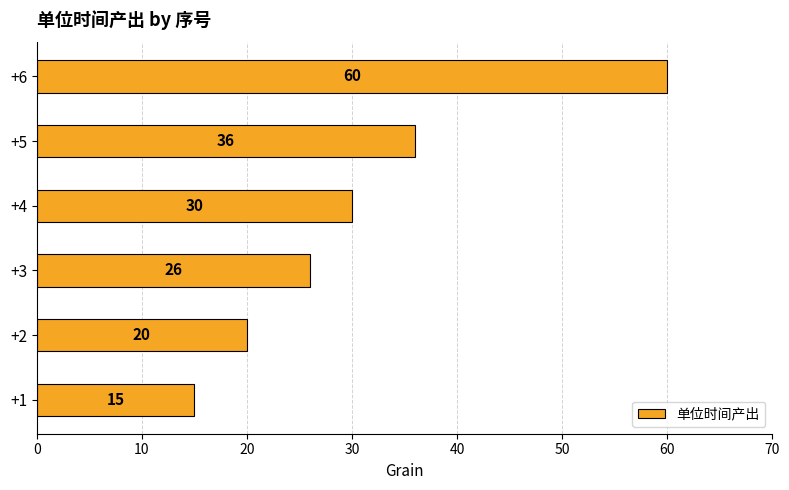

Reading bottom to top, transcribe all the data shown in this chart.

15	20	26	30	36	60